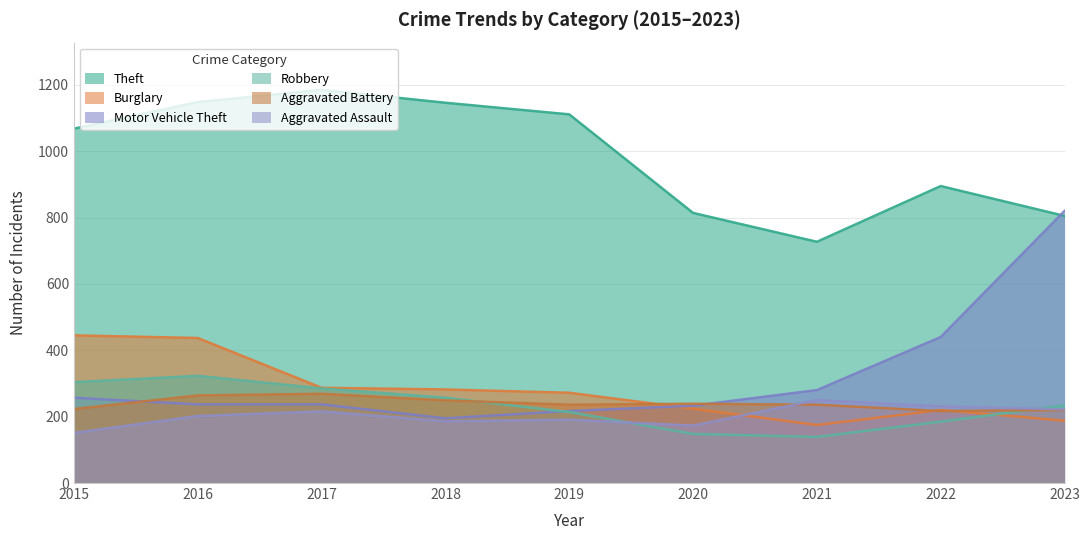

Where does the Theft series first go above 1068?

2016